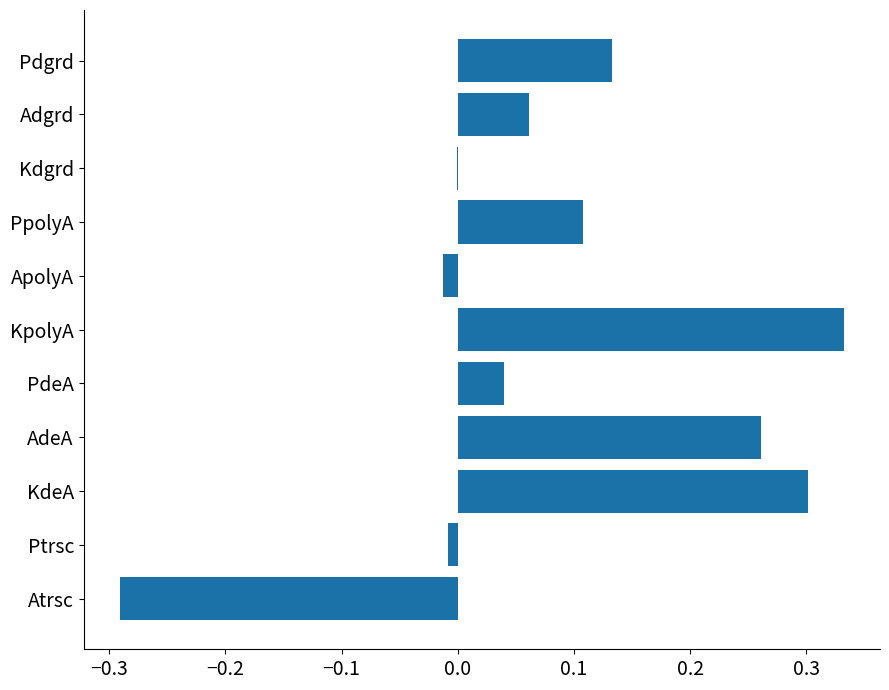

At which category does the chart reach its peak across all series?

KpolyA